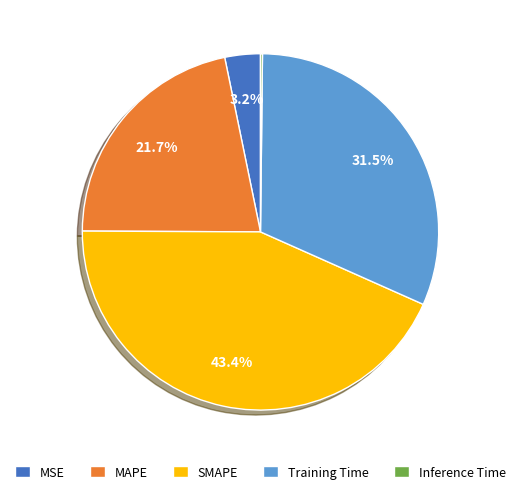

Approximately how many times larger is the value at MAPE compared to SMAPE?

0.5